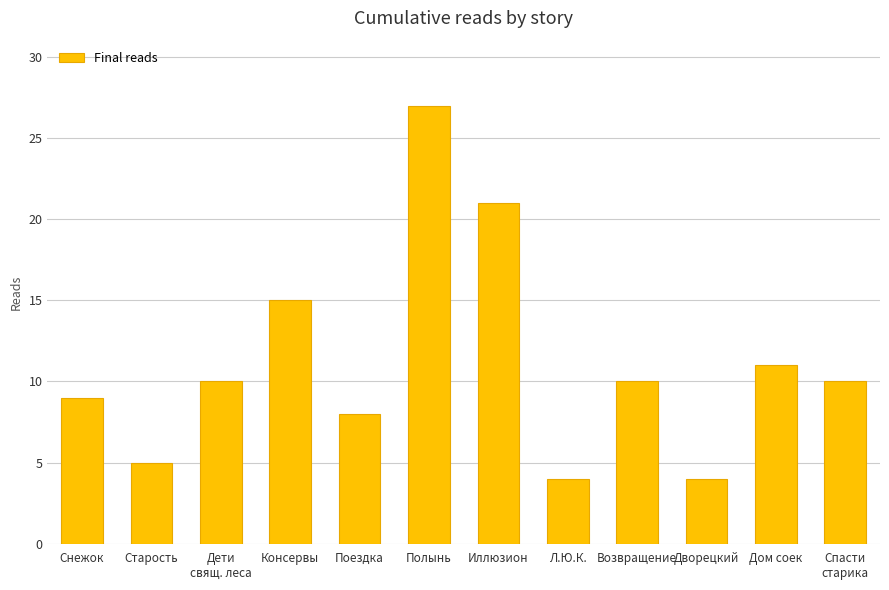

True or false: the data shows 3 at Поездка.

False